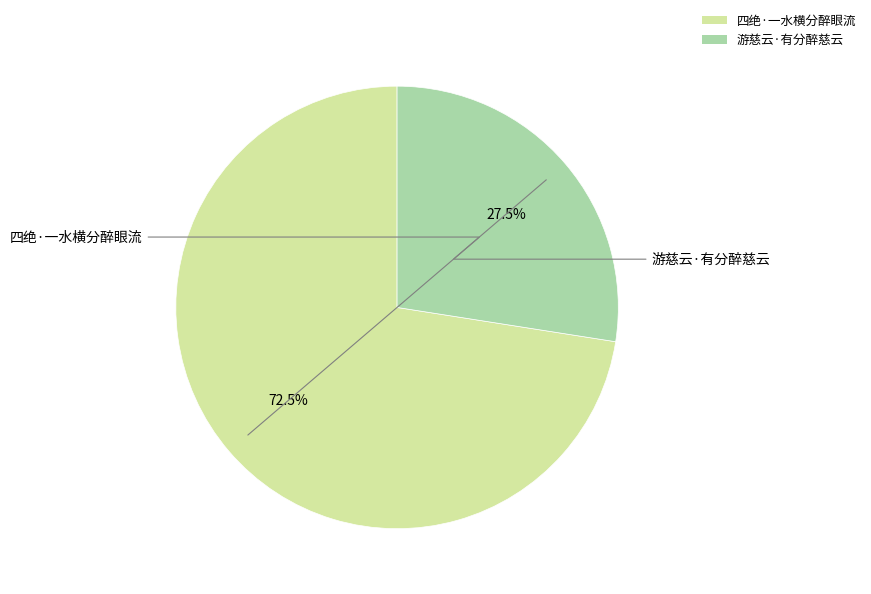

How many segments does this pie chart have?

2